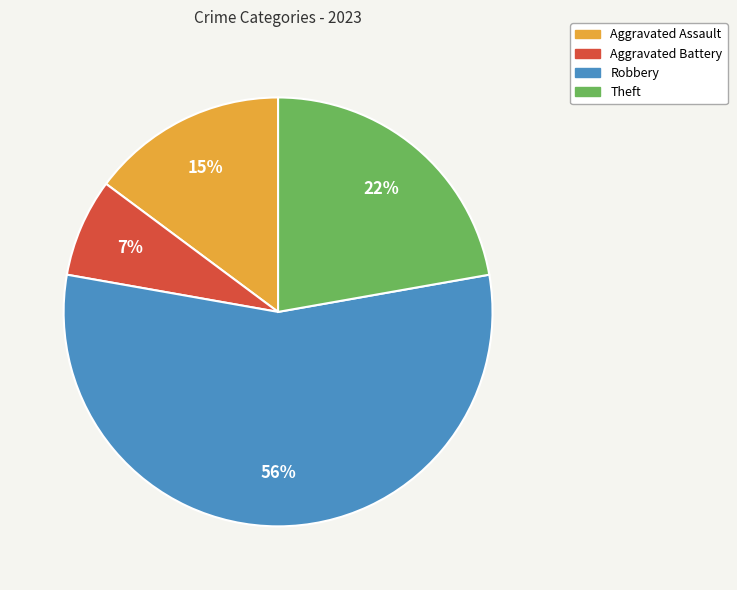

To the nearest percent, what portion does Aggravated Battery represent?

7%